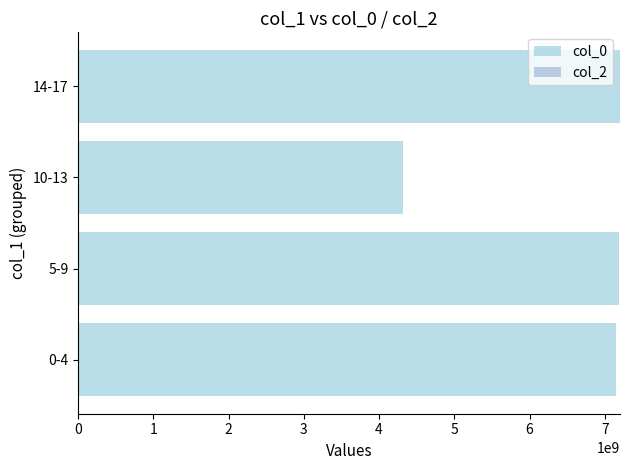

How many bars are there in total?

4